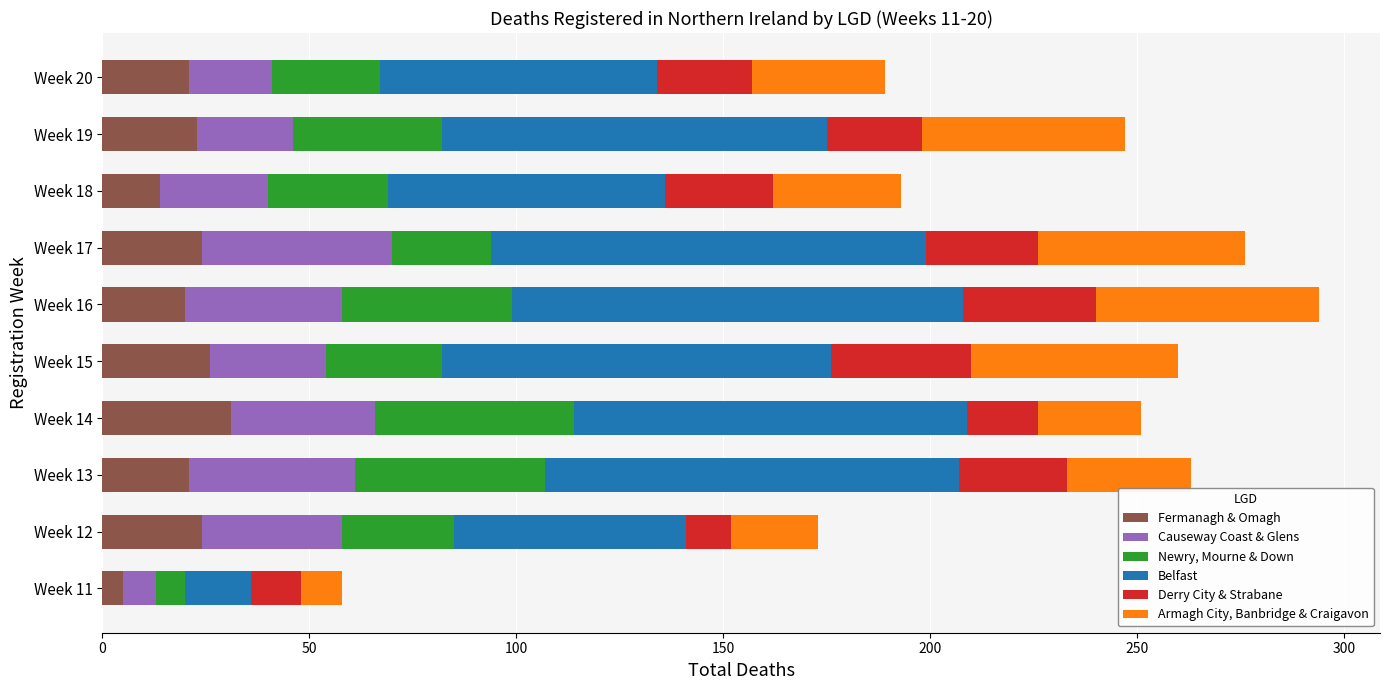

The value of Fermanagh & Omagh at Week 15 is 15. True or false?

False